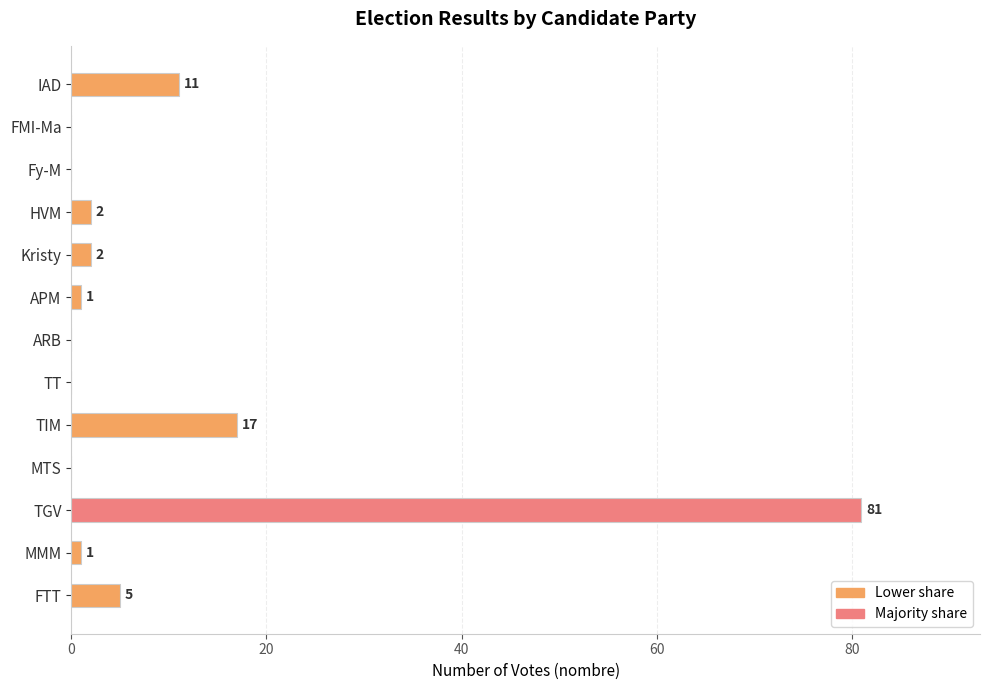

Is it true that the value at IAD is 11?

True